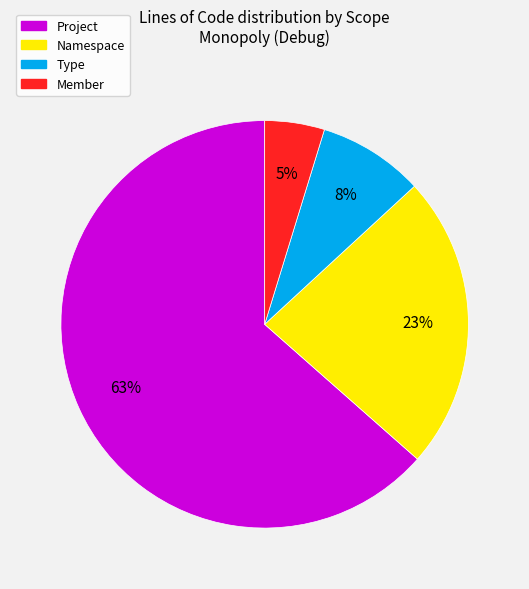

To the nearest percent, what is the average slice percentage?

25%